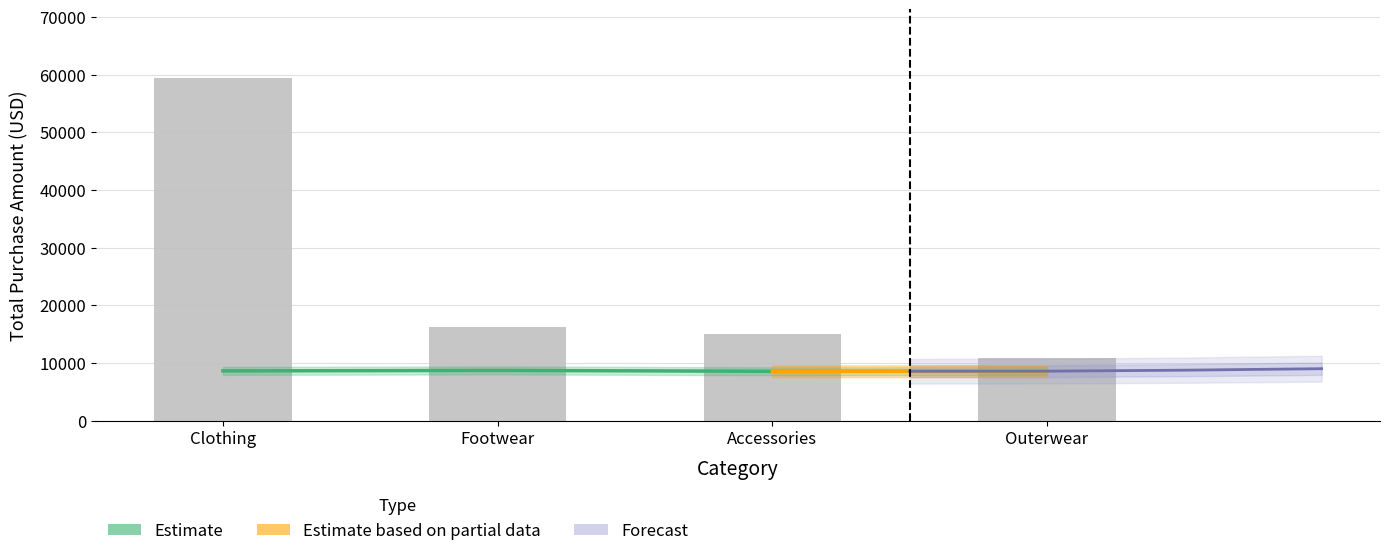

Is the value of Footwear at Outerwear greater than the value of Clothing at Accessories?

No